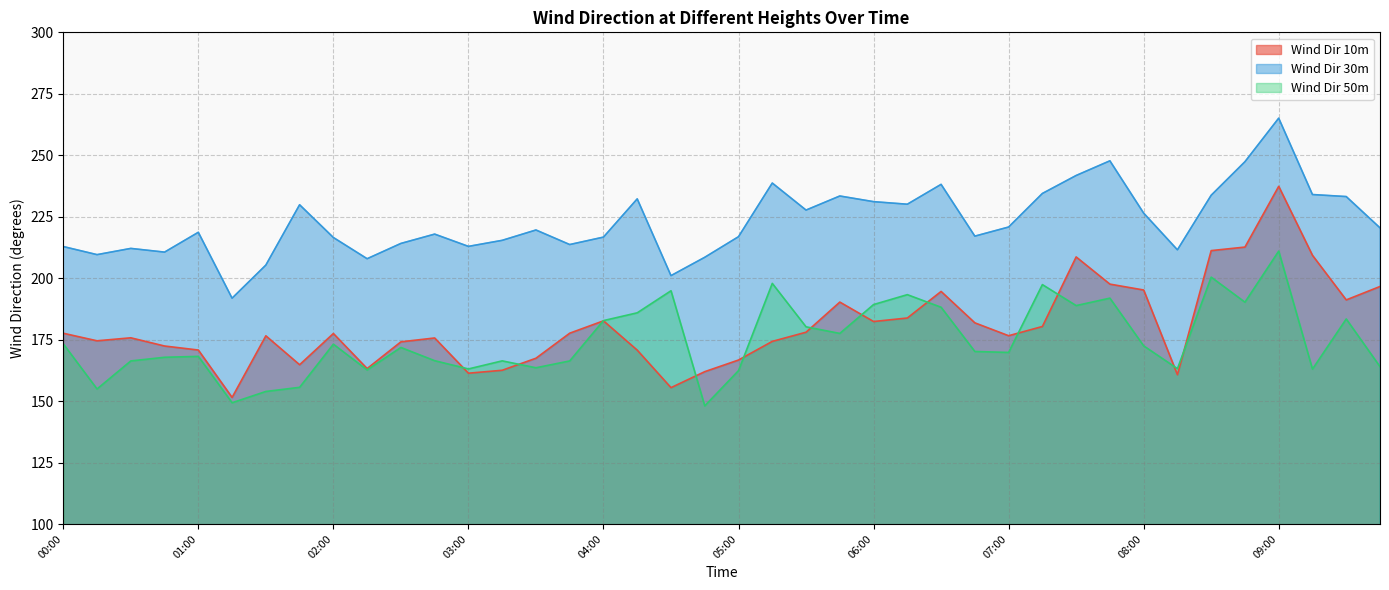

Between 09:15 and 03:00, which is larger?

09:15